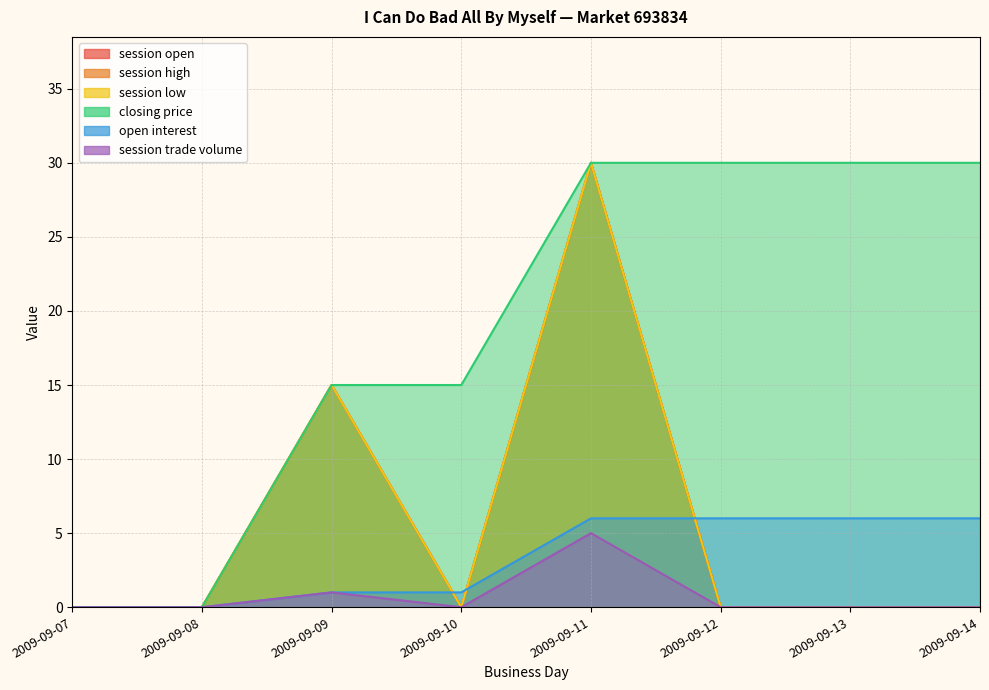

True or false: closing price and open interest intersect in this chart.

False